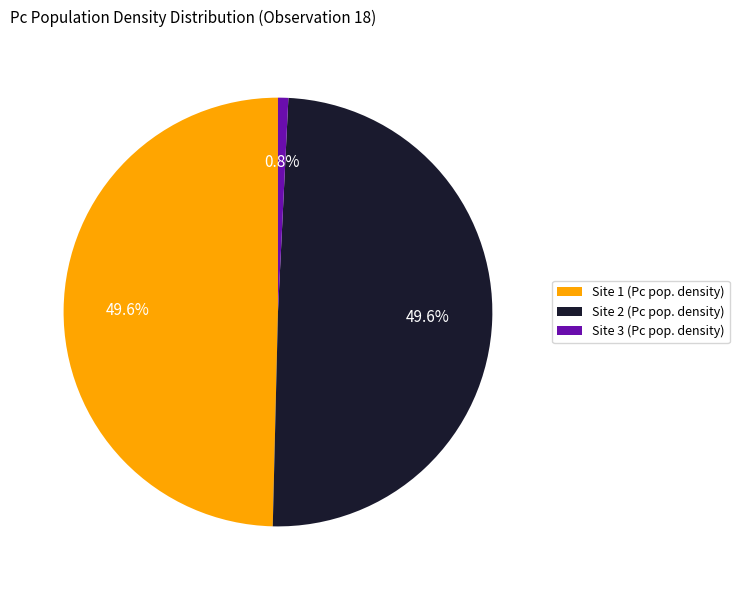

What percentage is the Site 3 (Pc pop. density) slice, to the nearest percent?

1%